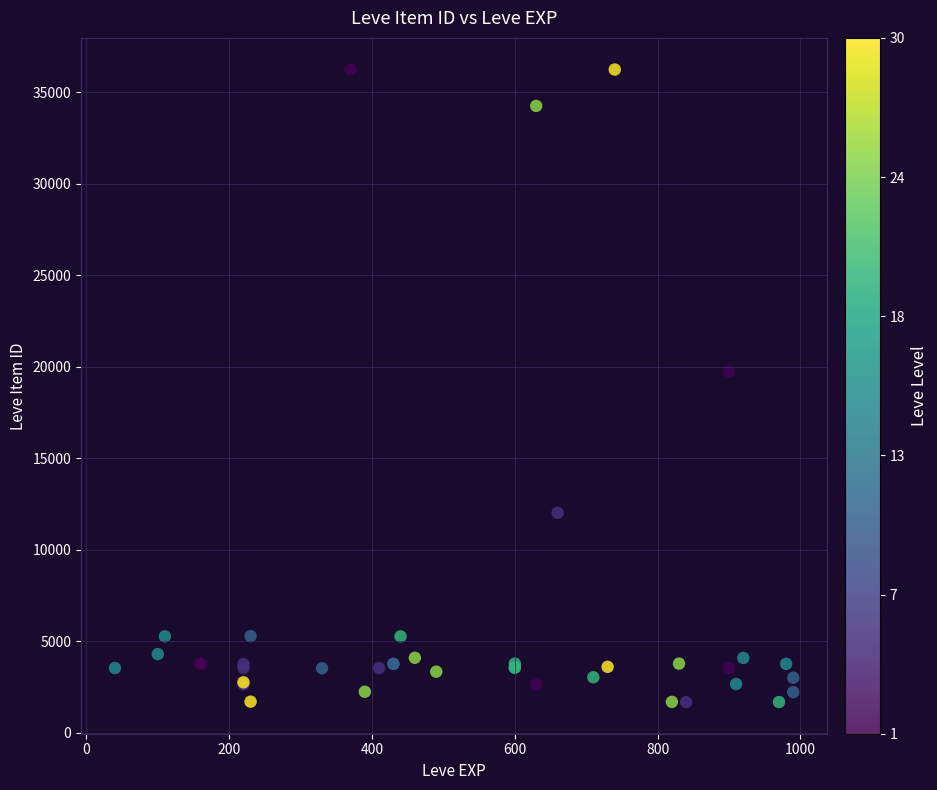

What Y value in the scatter plot is closest to 18967?

19744